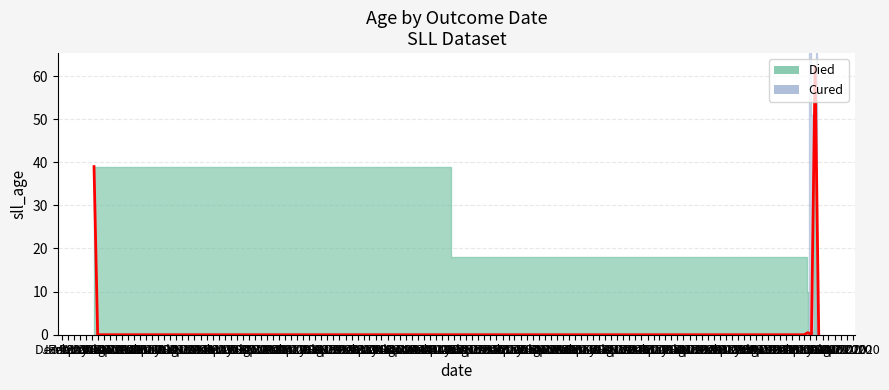

True or false: Cured has a value of 0.0 at 2020-03-15.

True